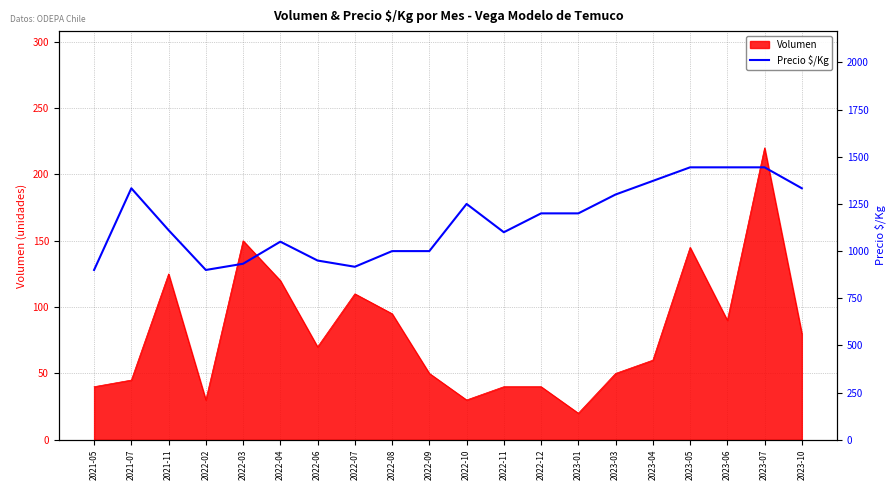

Count the number of values greater than 1200.

8